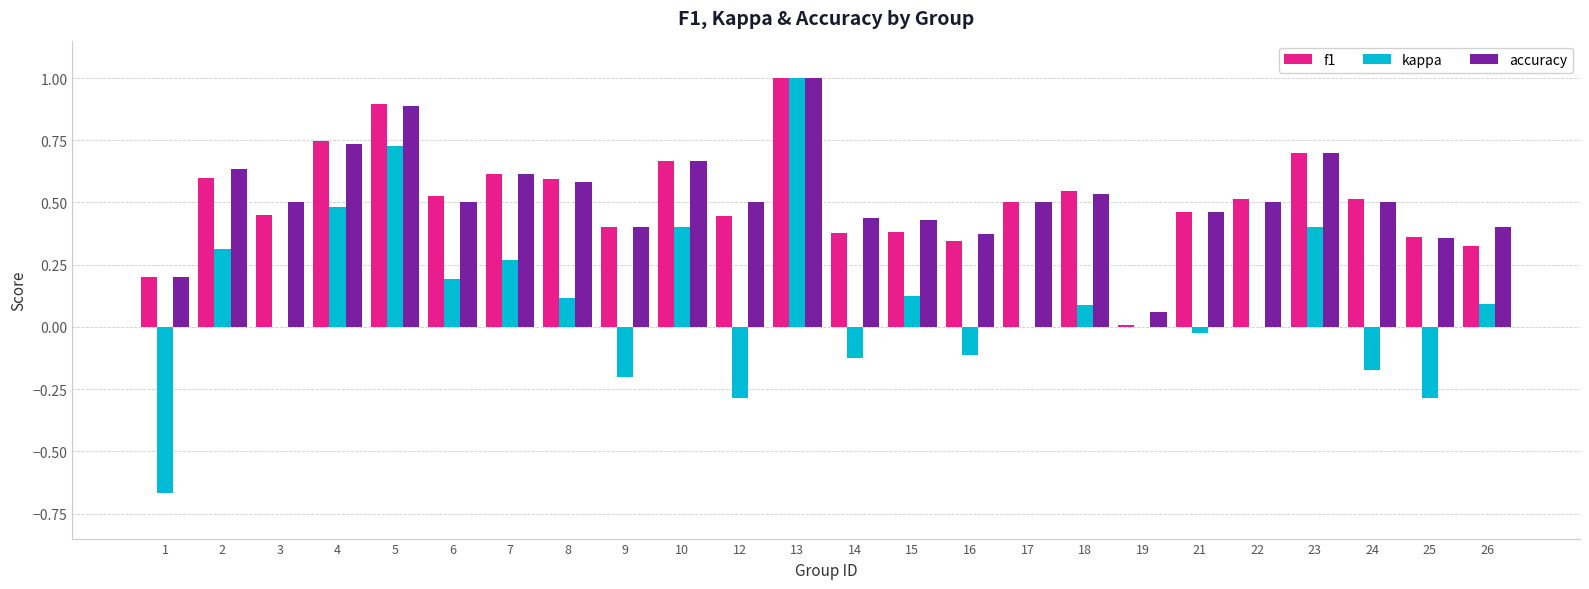

The value of kappa at 22 is 0.8. True or false?

False